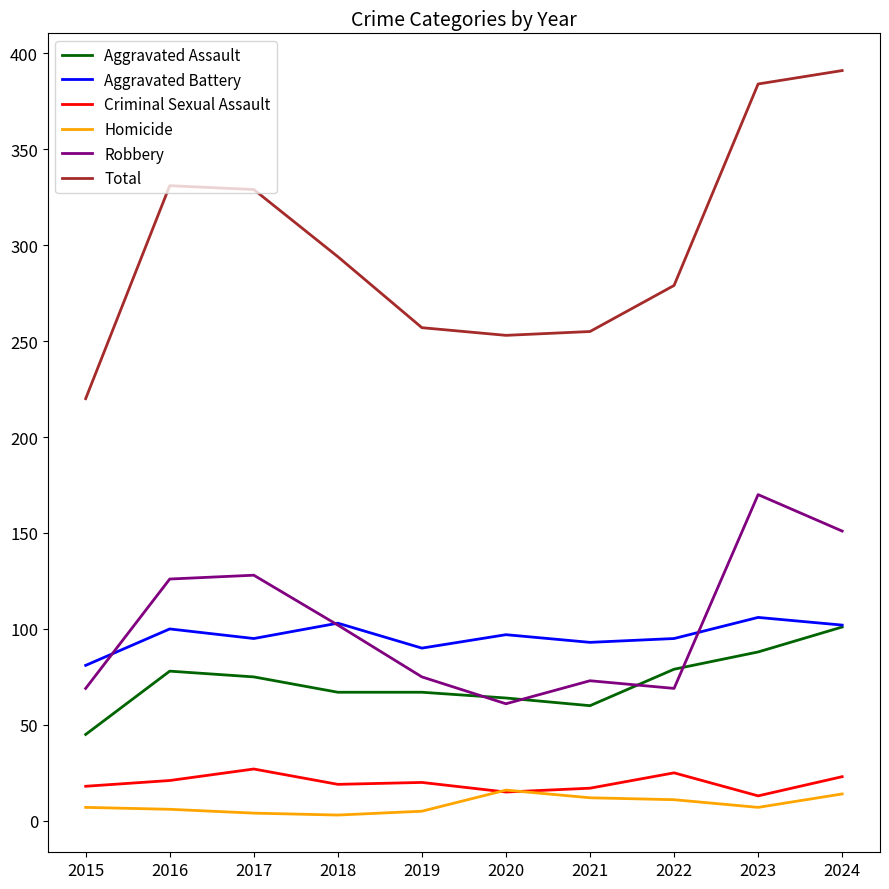

What is the difference between the Aggravated Assault values at 2023 and 2016?

10